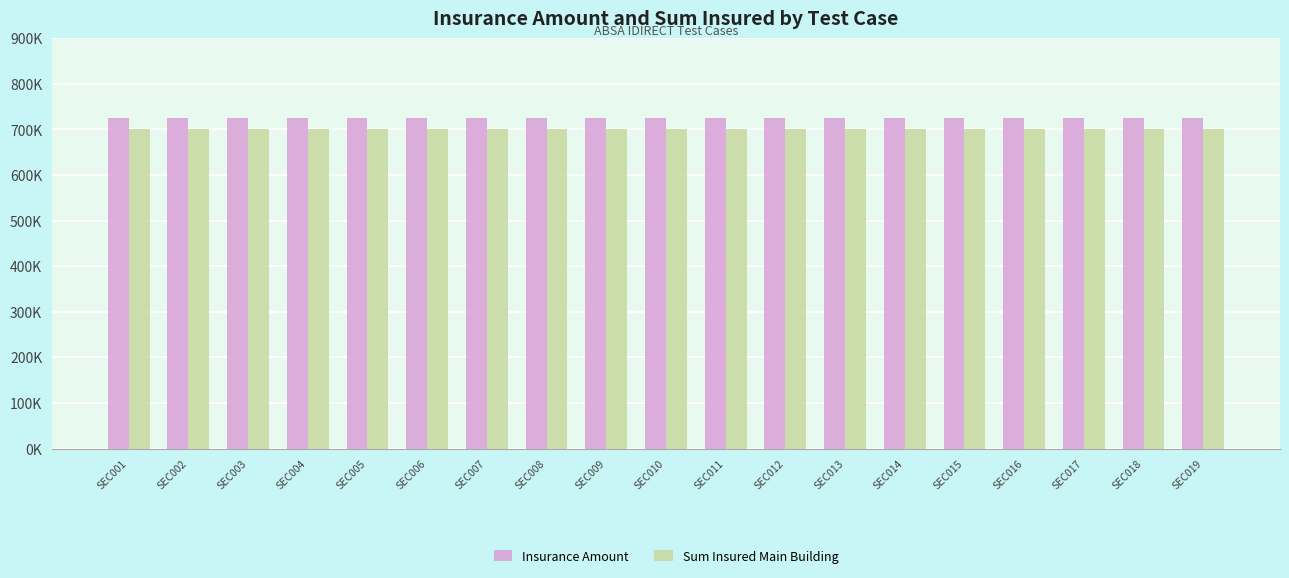

What is the smallest value displayed?

700000